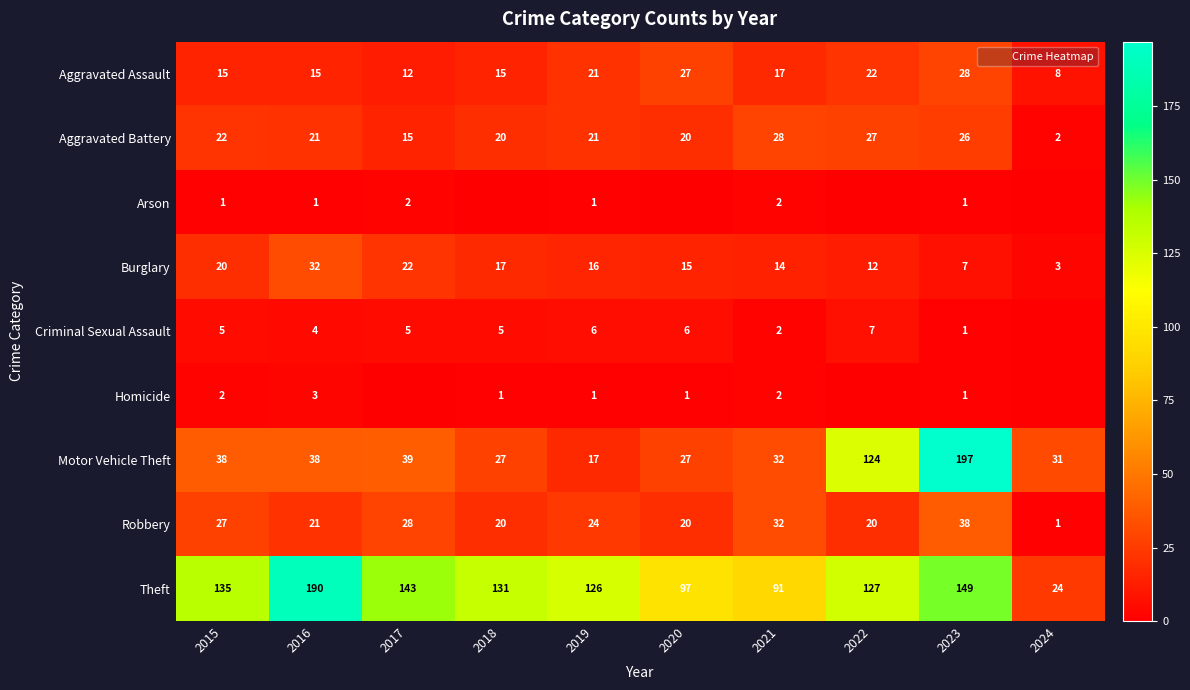

At which label does Criminal Sexual Assault first exceed 5?

2019